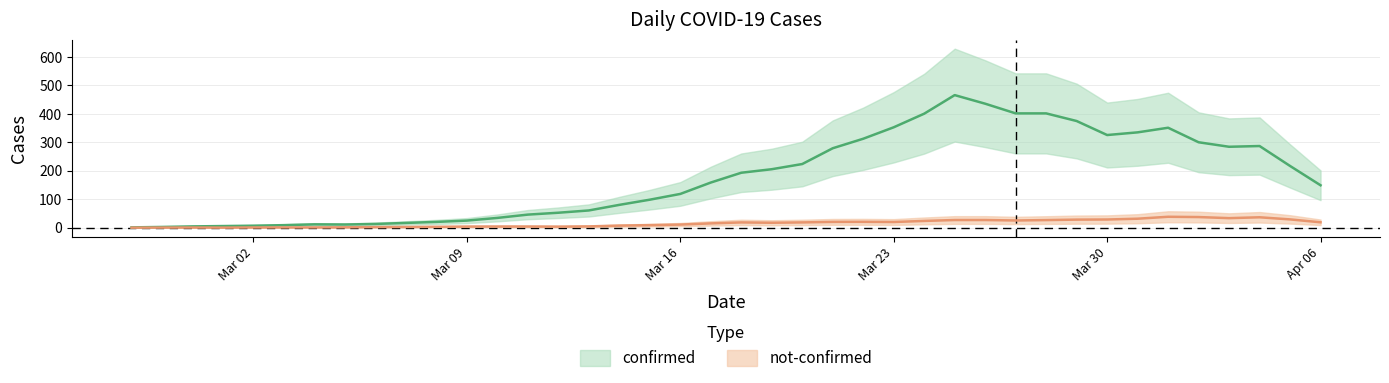

The not-confirmed series shows 3 at 2020-03-07. True or false?

True